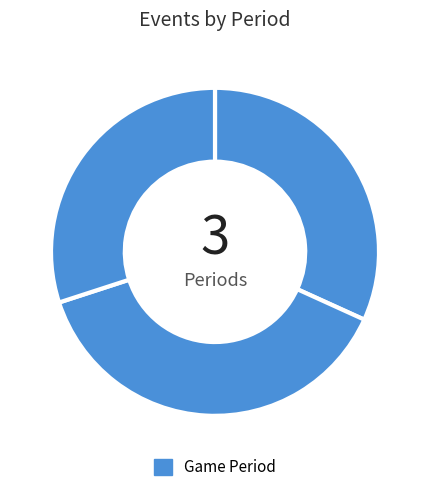

How many segments does this pie chart have?

3